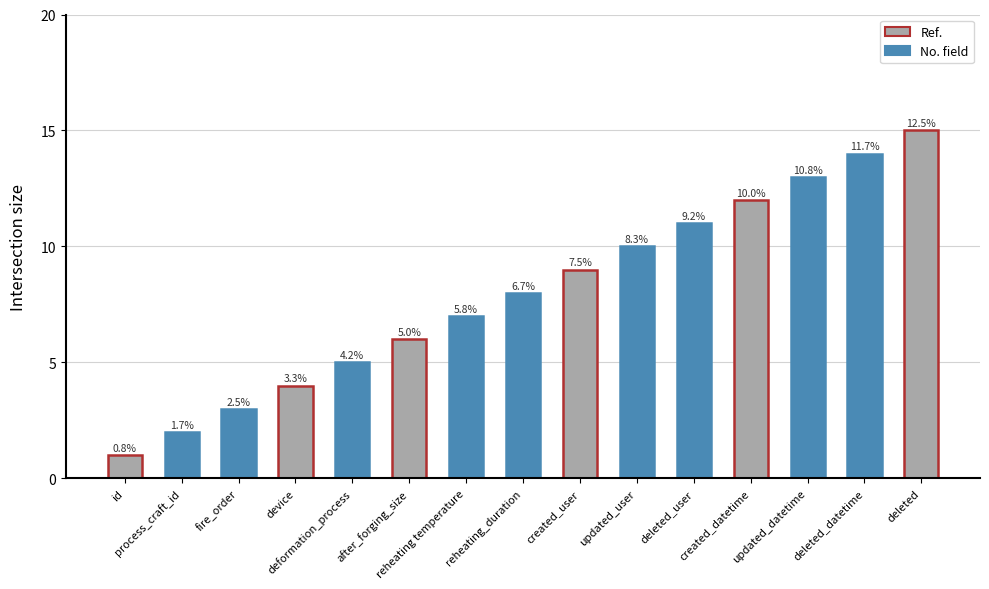

Does the chart contain stacked bars?

No